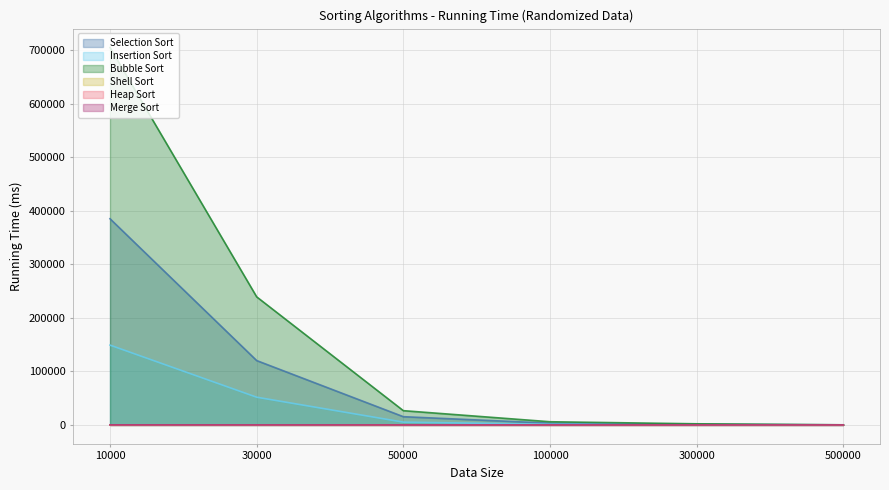

Between 10000 and 30000, which series saw the biggest shift?

Bubble Sort